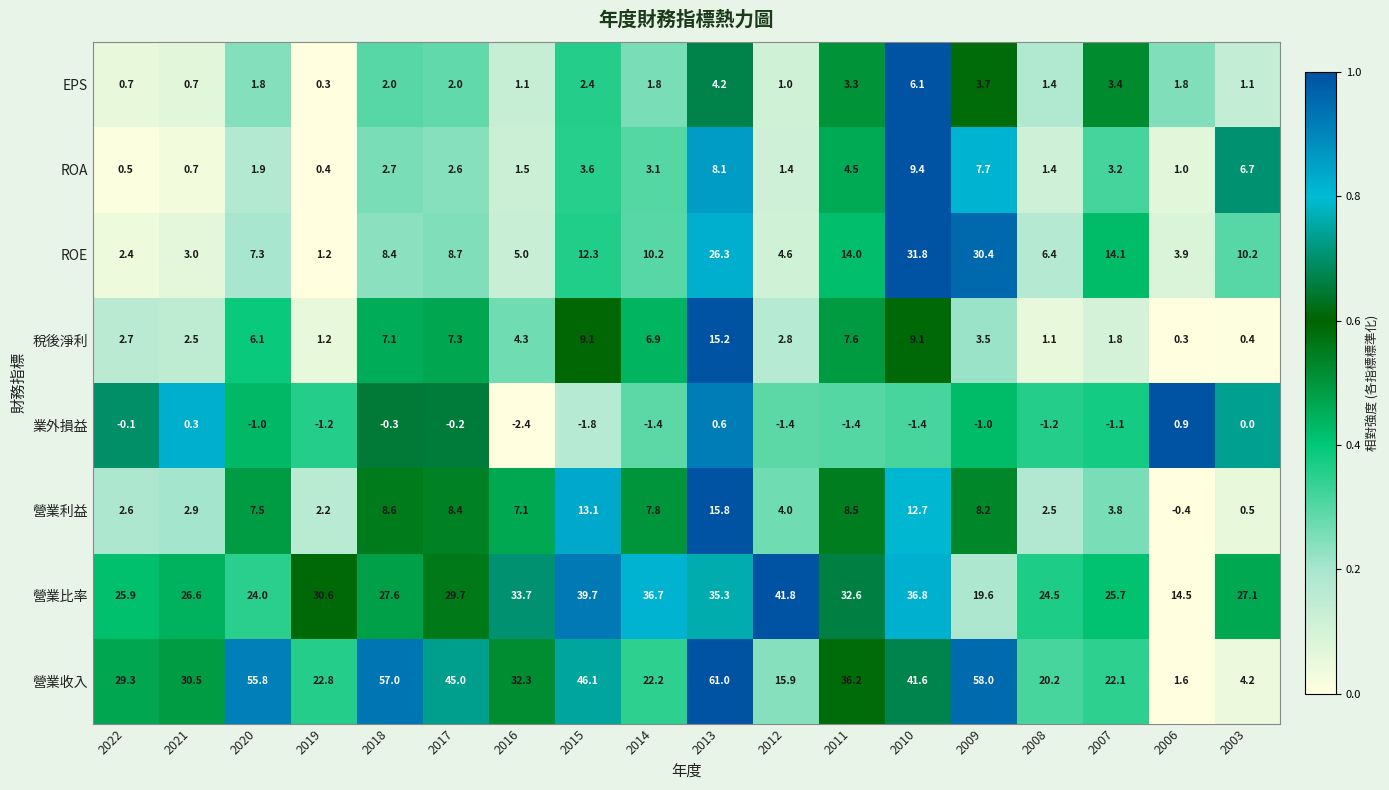

What is the difference between the maximum and minimum values in the 稅後淨利 series?

14.9